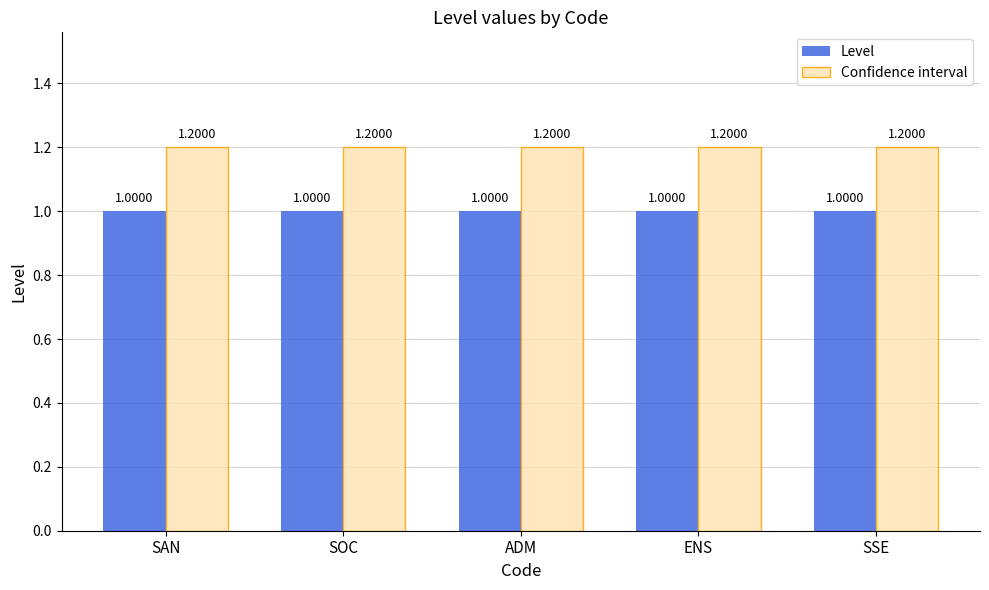

The value of Level at ENS is 1.5. True or false?

False